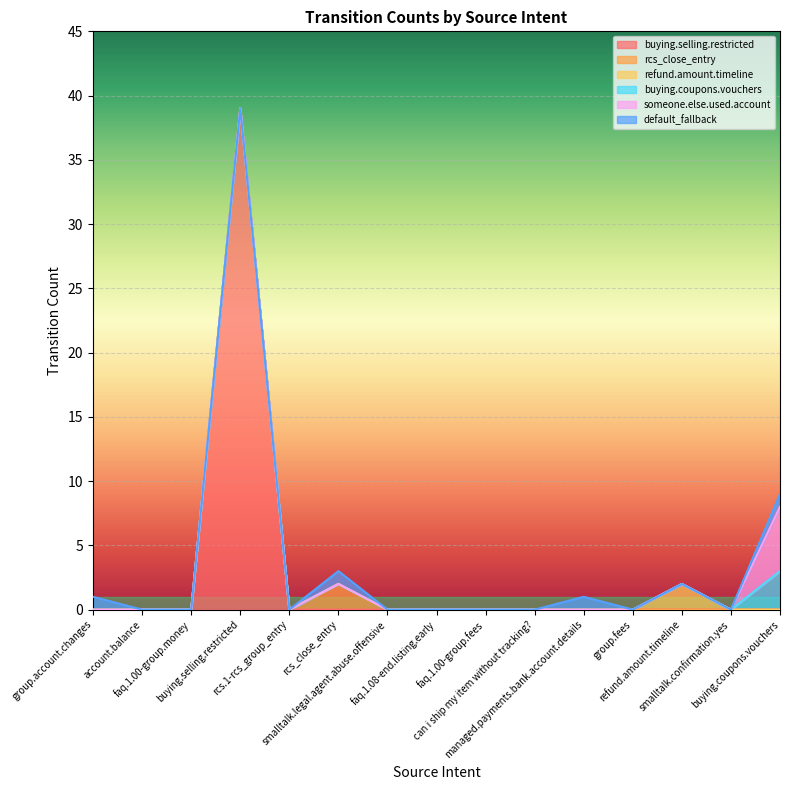

True or false: buying.selling.restricted has more than 1 interior local peaks.

False